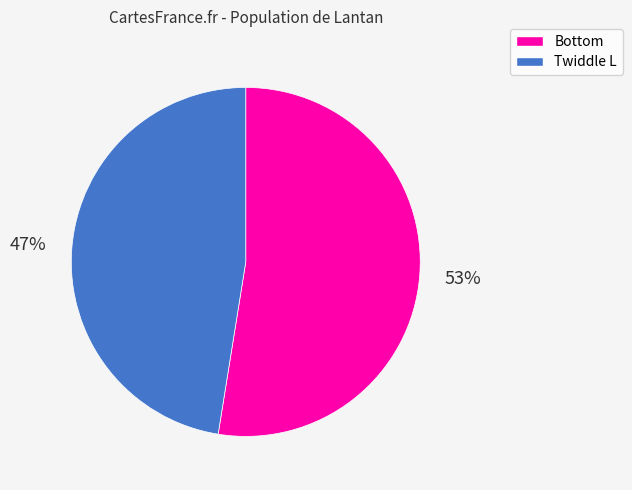

To the nearest percent, what percentage of the pie is Twiddle L?

47%